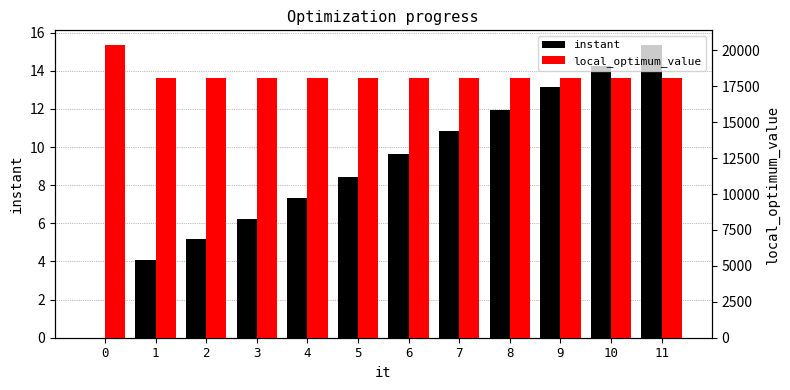

Reading left to right, what are all the values shown in this chart?

instant: 0=0.0	1=4.1	2=5.2	3=6.3	4=7.3	5=8.4	6=9.6	7=10.8	8=11.9	9=13.2	10=14.3	11=15.4
local_optimum_value: 0=20379.0	1=18091.0	2=18091.0	3=18091.0	4=18091.0	5=18091.0	6=18091.0	7=18091.0	8=18091.0	9=18091.0	10=18091.0	11=18091.0